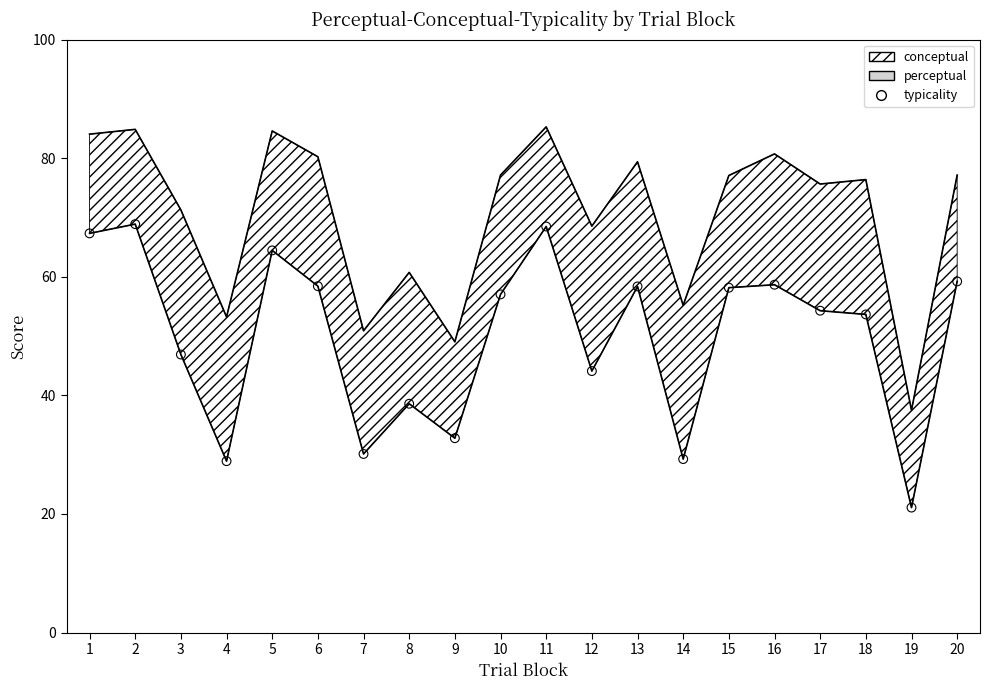

What is the change in value from 7 to 15?

+28.0